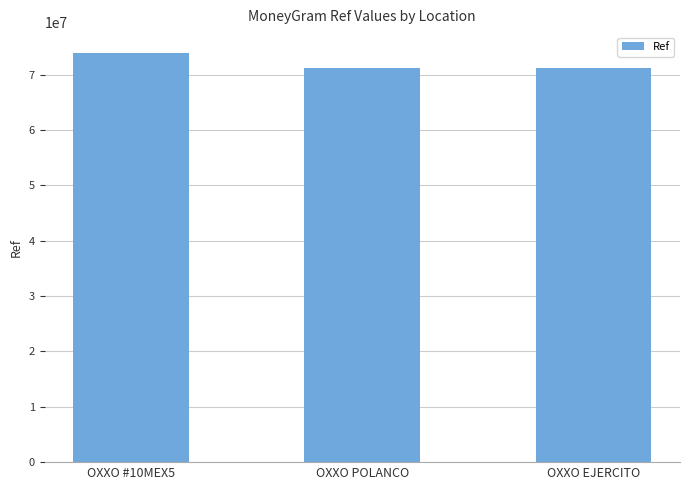

What is the difference between the maximum and minimum values?

2718890